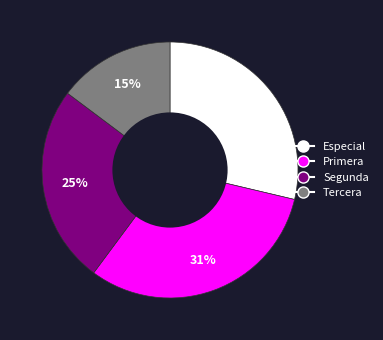

To the nearest percent, what is the average slice percentage?

25%